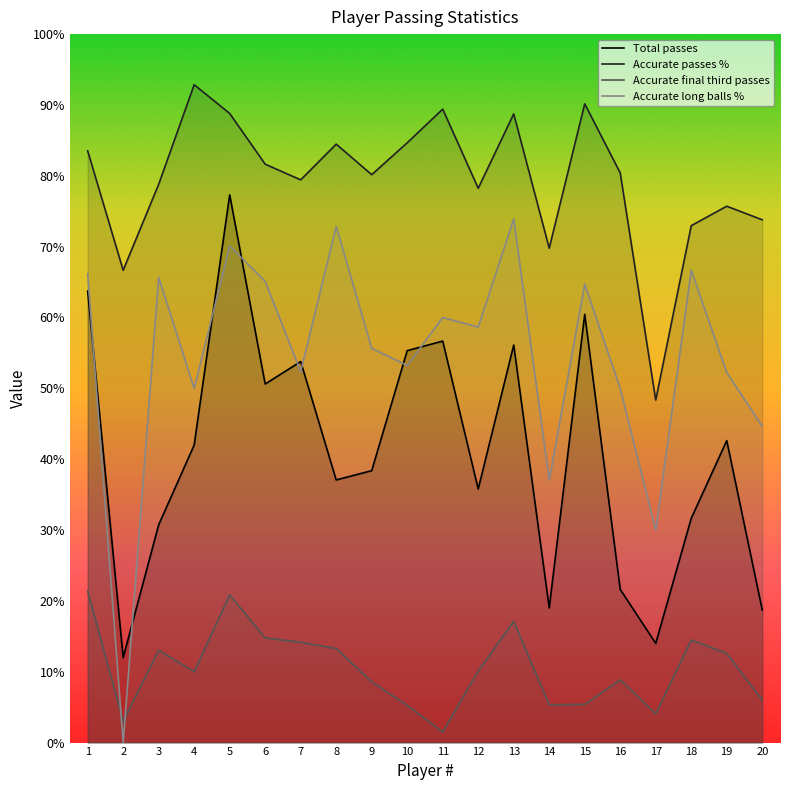

Reading right to left, list all the values displayed in this chart.

Total passes: 18.7	42.6	31.6	14.0	21.6	60.5	19.0	56.1	35.8	56.7	55.3	38.4	37.1	53.8	50.6	77.3	42.0	30.7	12.0	63.7
Accurate passes %: 73.8	75.7	73.0	48.4	80.4	90.2	69.8	88.7	78.2	89.4	84.7	80.2	84.5	79.4	81.6	88.8	92.9	78.8	66.7	83.5
Accurate final third passes: 6.0	12.6	14.5	4.1	8.9	5.4	5.3	17.1	10.1	1.5	5.3	8.6	13.3	14.2	14.8	20.8	10.0	13.0	3.0	21.4
Accurate long balls %: 44.6	52.2	66.7	30.0	50.0	64.7	37.0	73.9	58.6	60.0	53.2	55.6	72.9	52.4	65.1	70.1	50.0	65.7	0.0	66.2